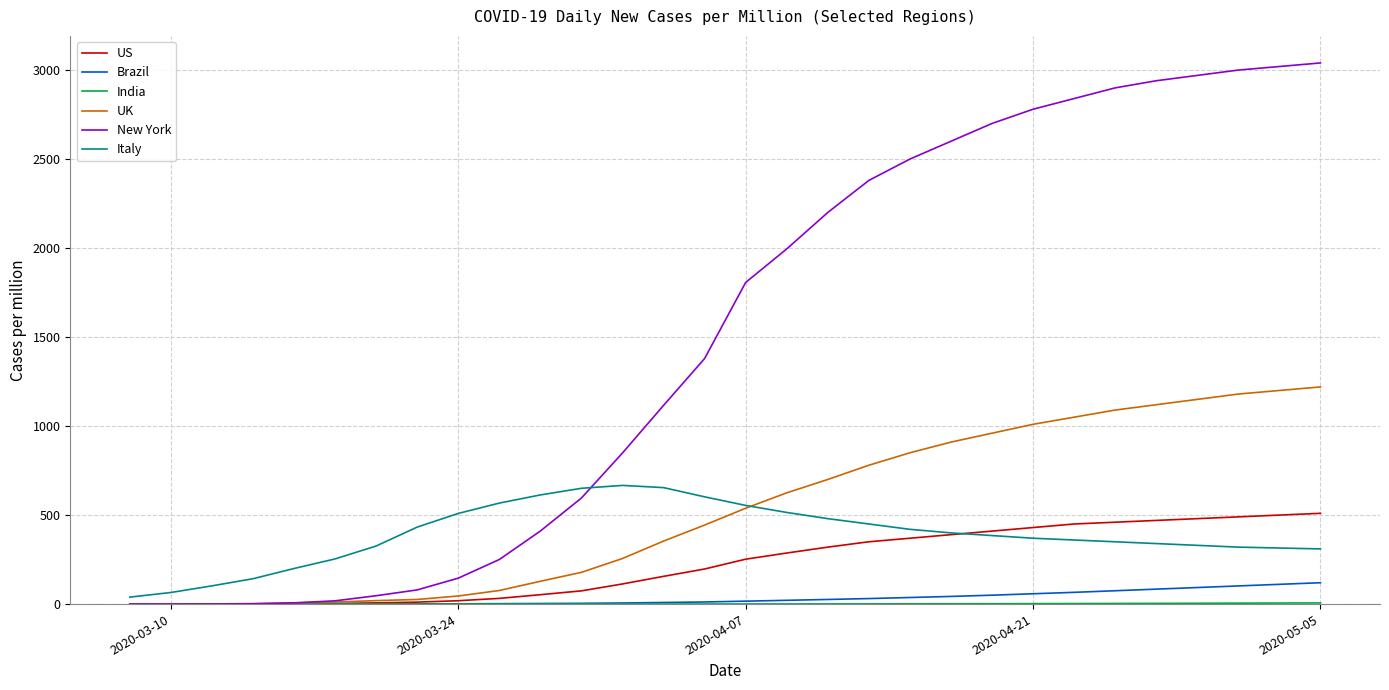

Which series has the largest range (max minus min)?

New York